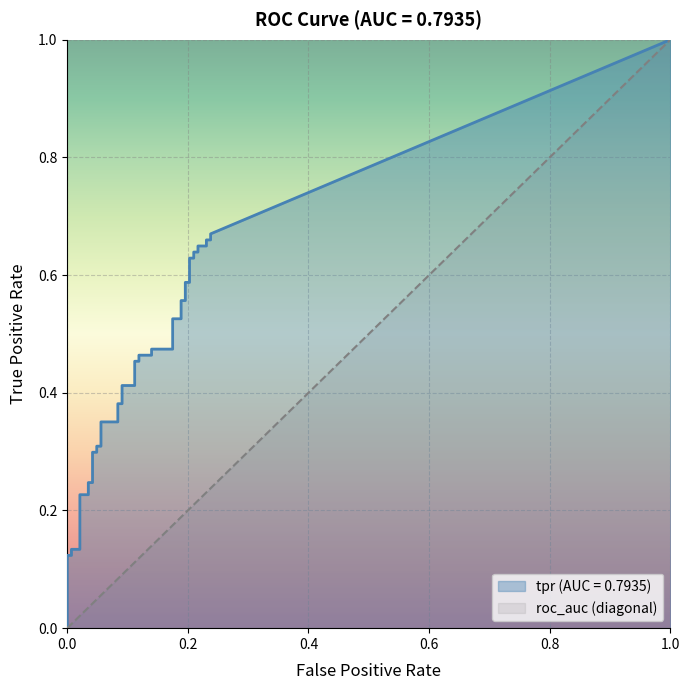

The tpr series shows 0.6 at 32. True or false?

True